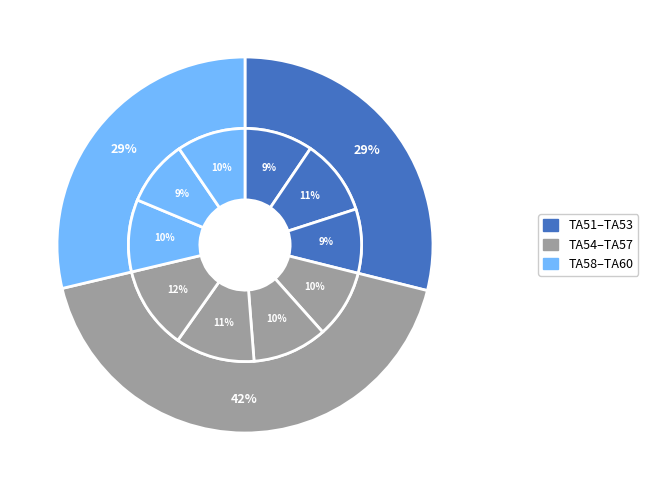

Which slice is the smallest?

TA53